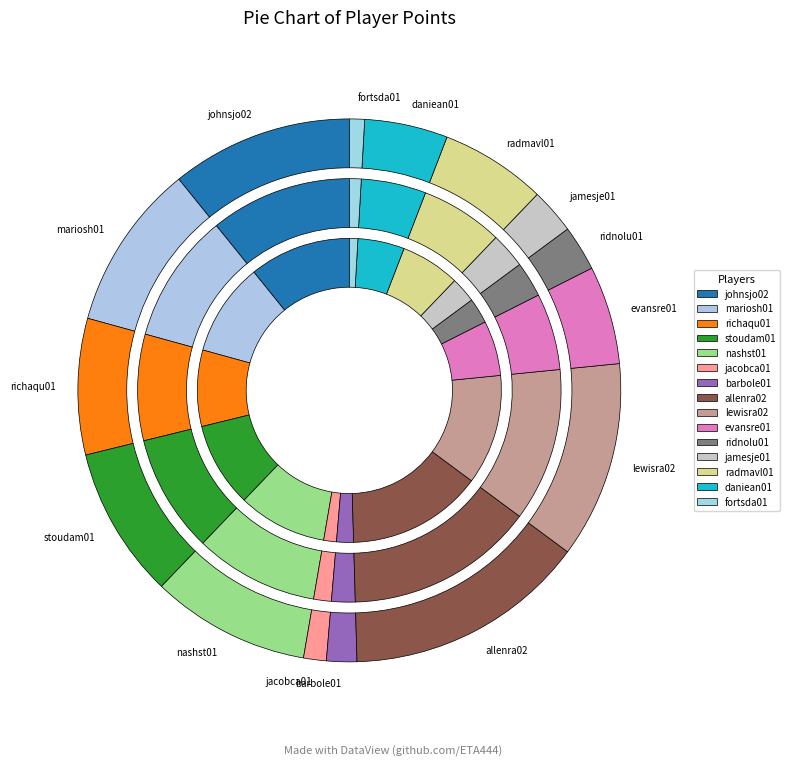

Which slice is the largest?

allenra02